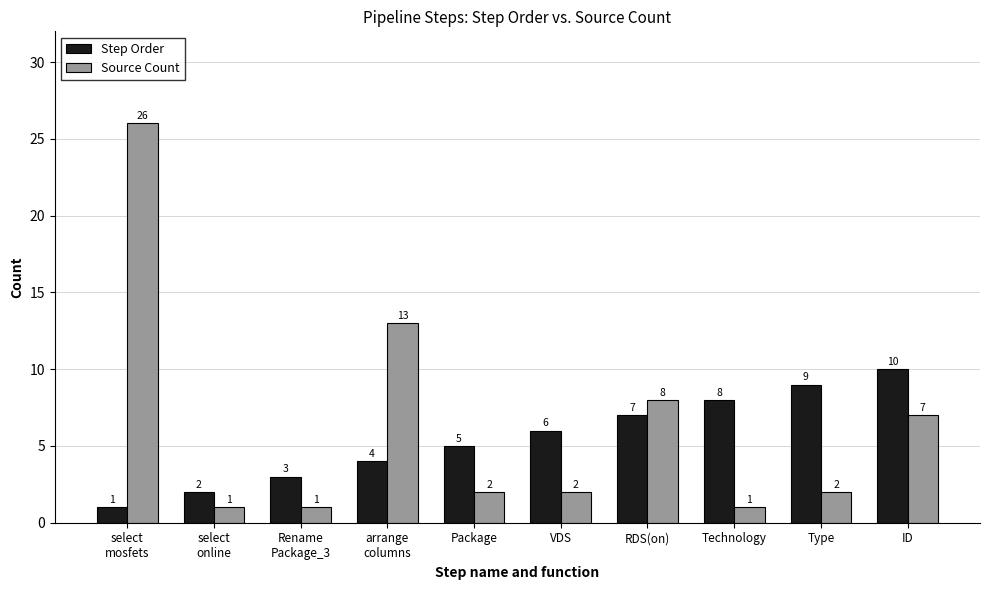

At how many categories does at least one series exceed 16?

1